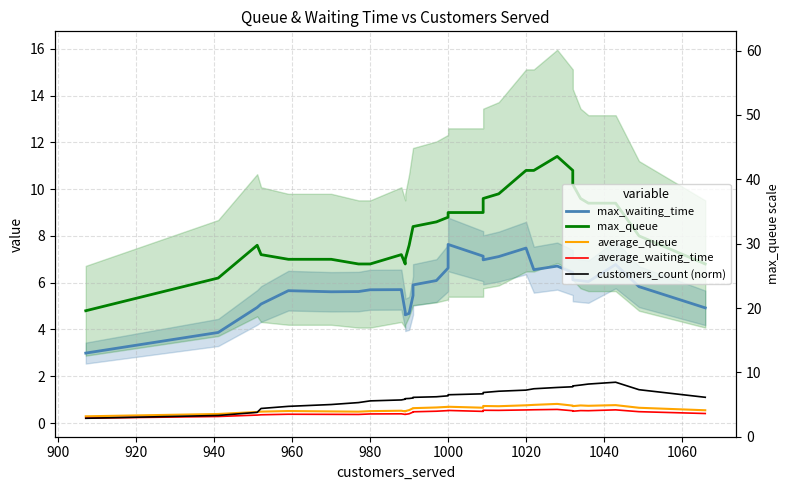

At which category does average_queue reach its first local peak?

960